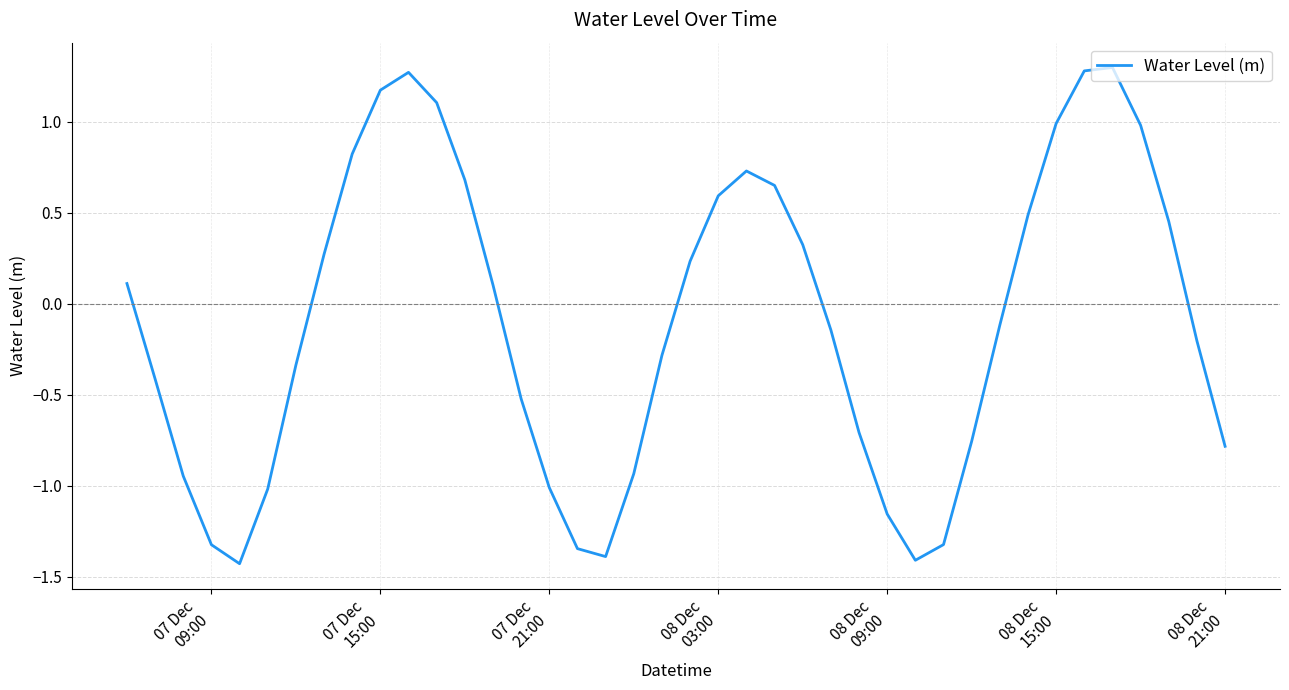

What is the difference between the maximum and minimum values?

2.7